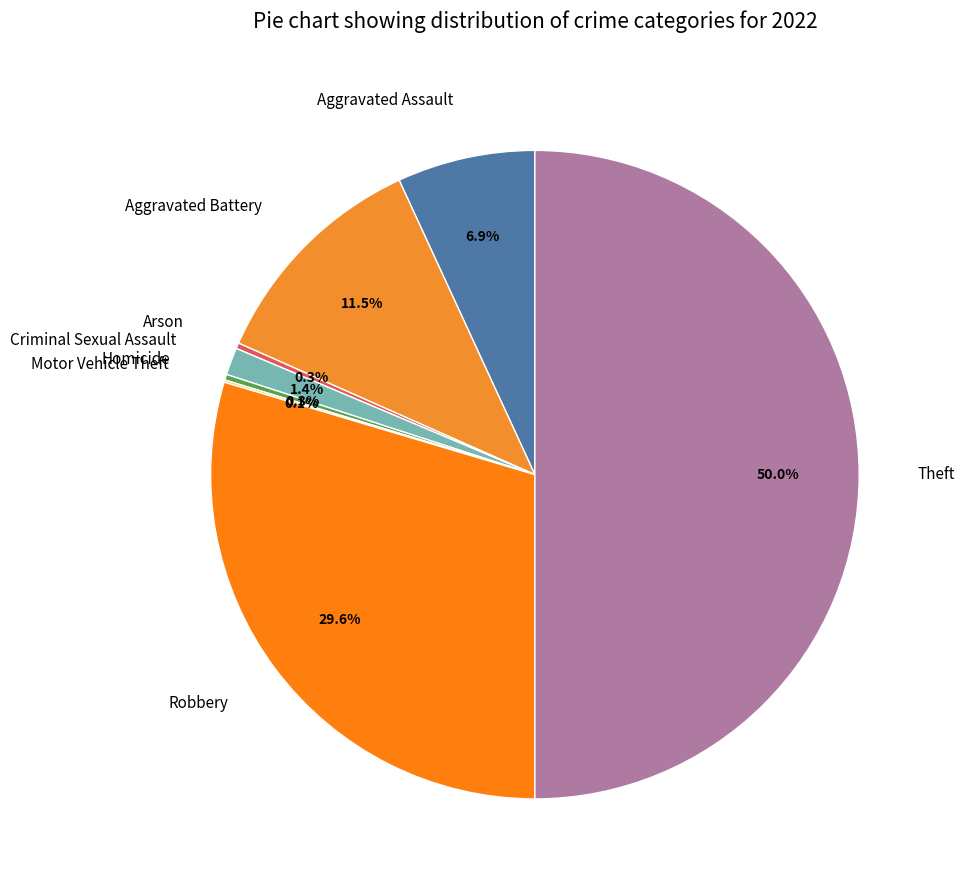

Does Homicide account for over 50% of the chart?

No